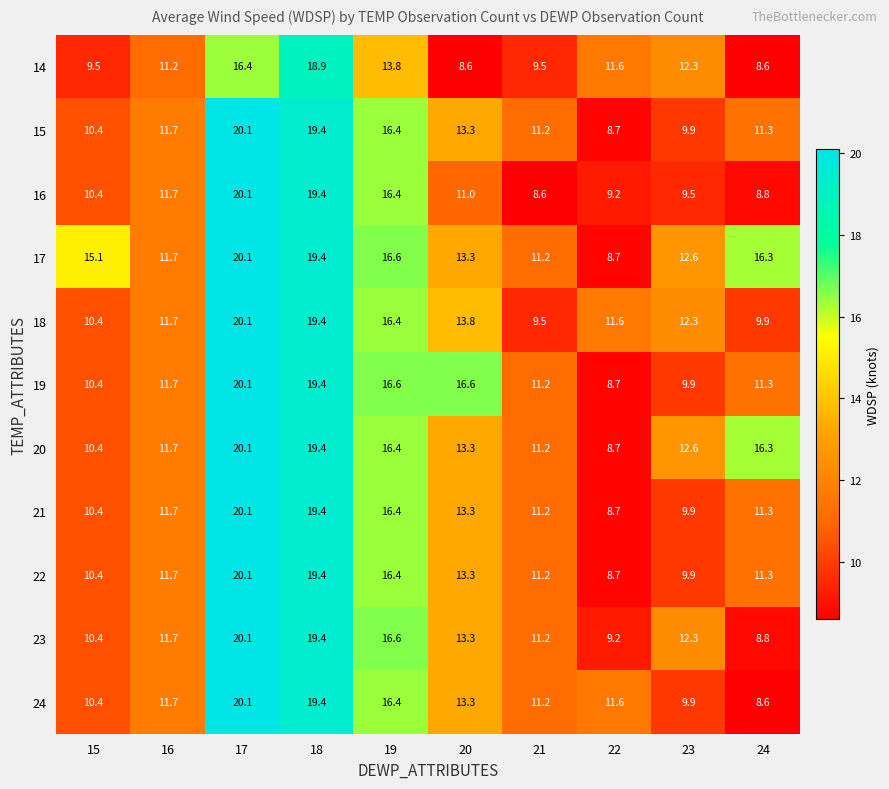

Which category has the lowest value in the 24 series?

24